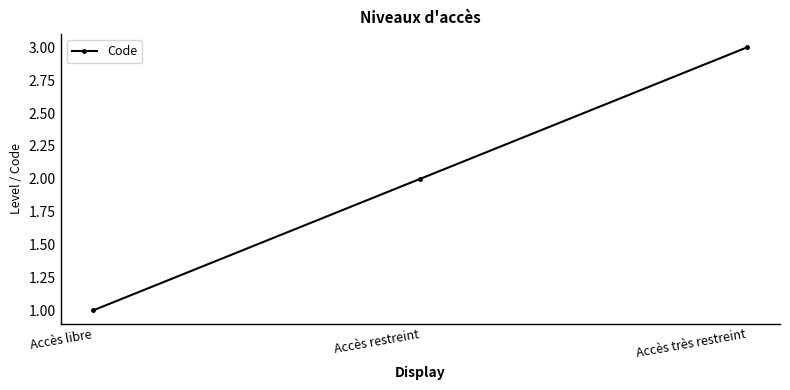

What is the approximate value at Accès très restreint?

3